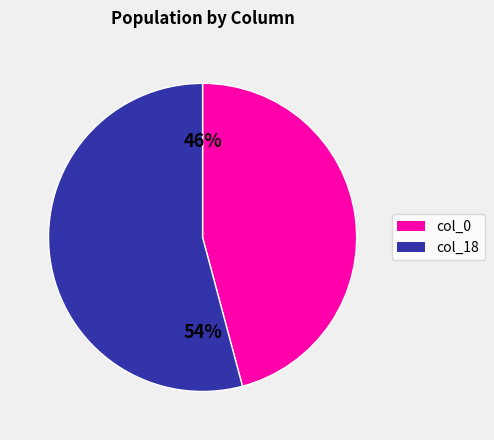

Count the number of slices in the pie.

2